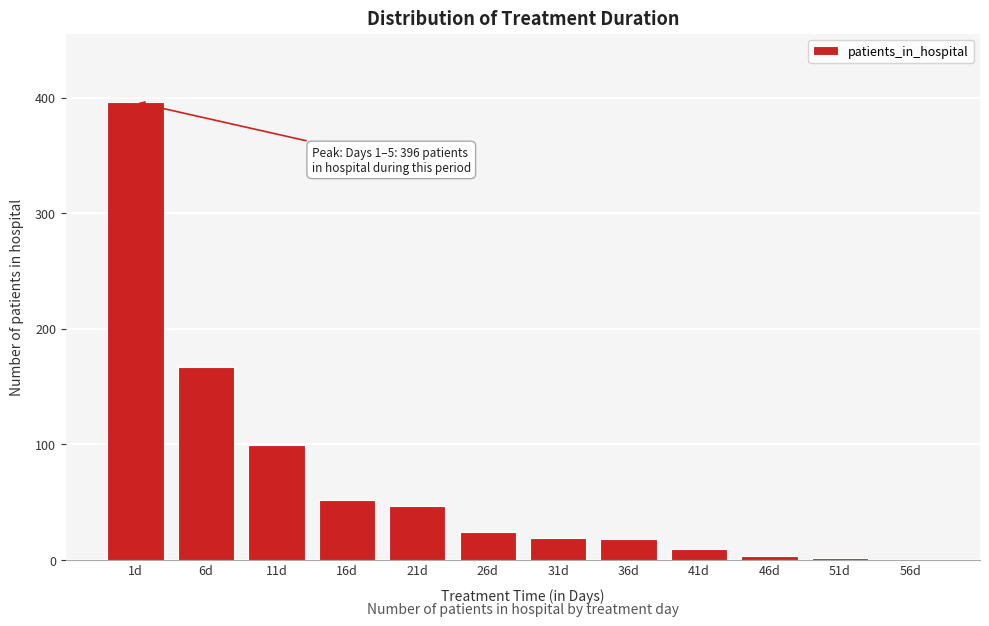

What is the change in value from 1d to 26d?

-372